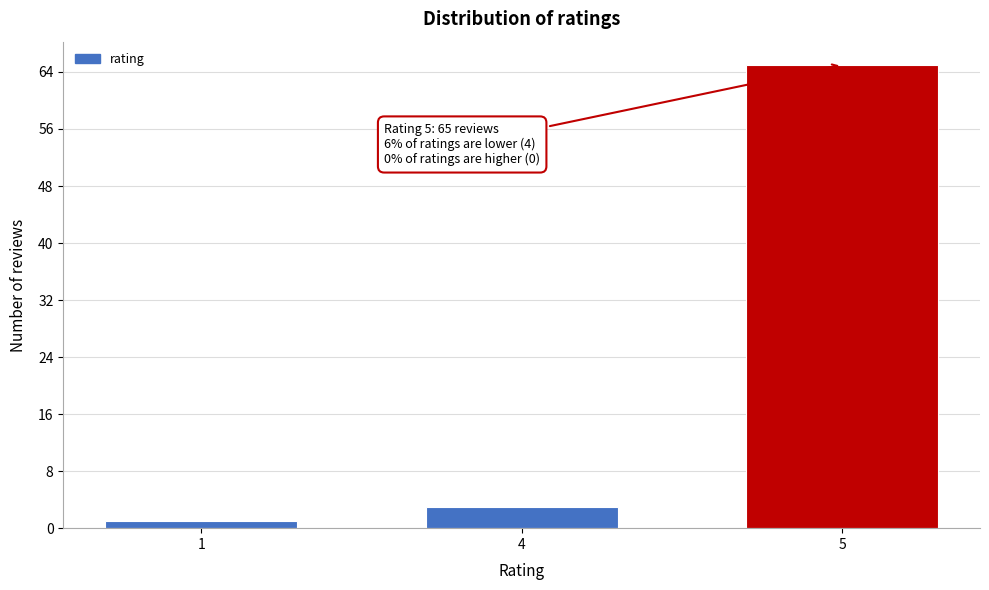

Reading left to right, what are all the values shown in this chart?

1=1	4=3	5=65